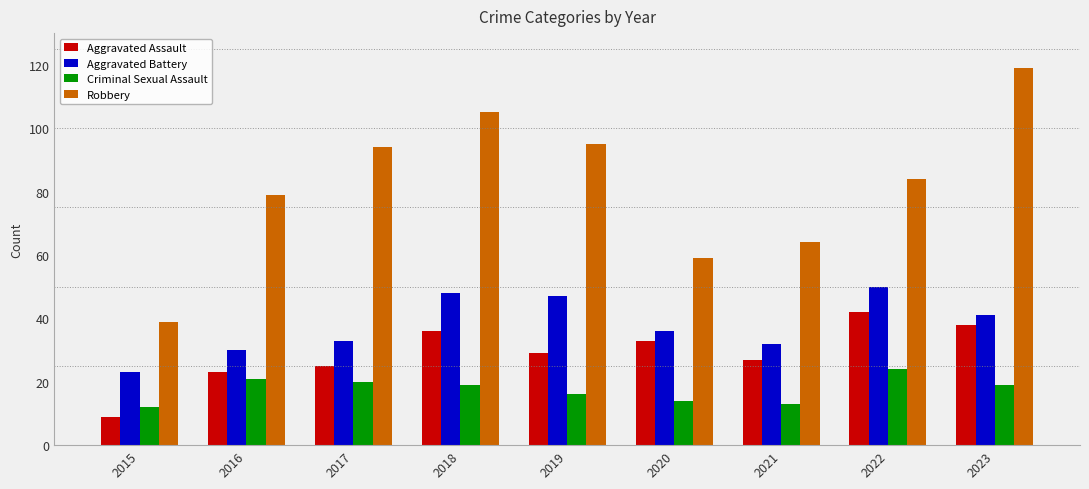

Is the value of Aggravated Battery at 2018 greater than the value of Aggravated Assault at 2023?

Yes